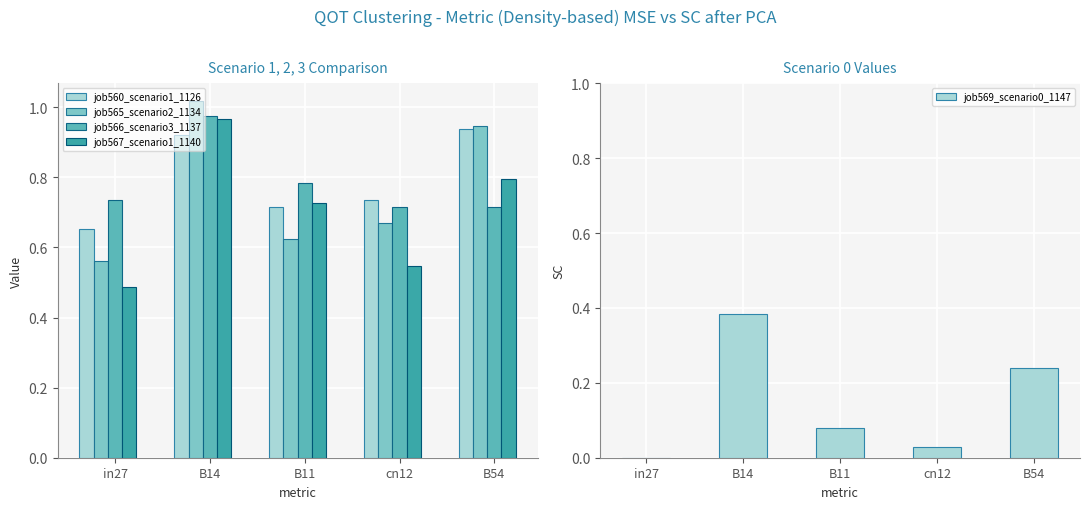

Which category has the highest value in the job567_scenario1_1140 series?

B14